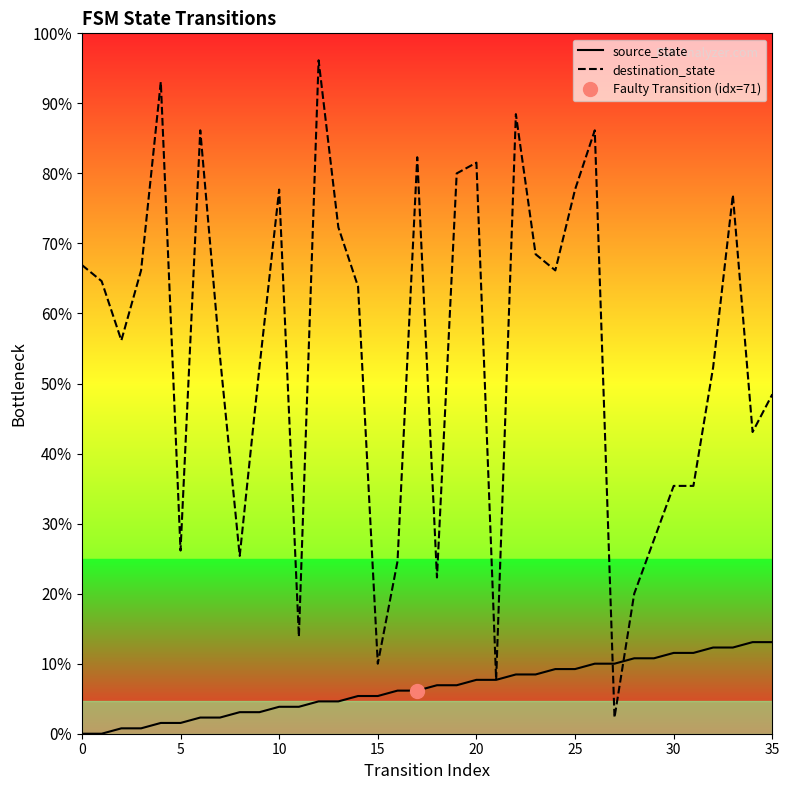

Does the chart have visible grid lines?

No